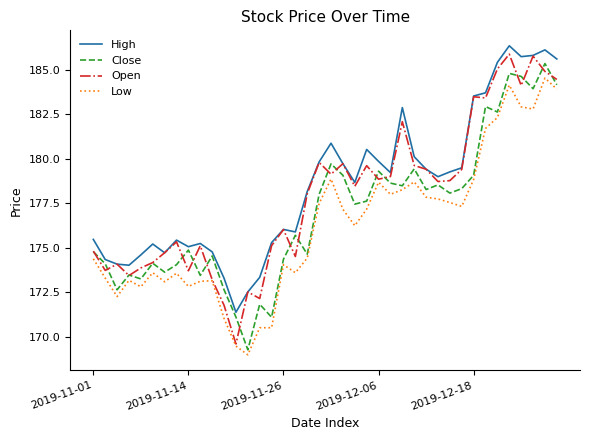

What is the difference between the maximum and minimum values in the Low series?

15.5